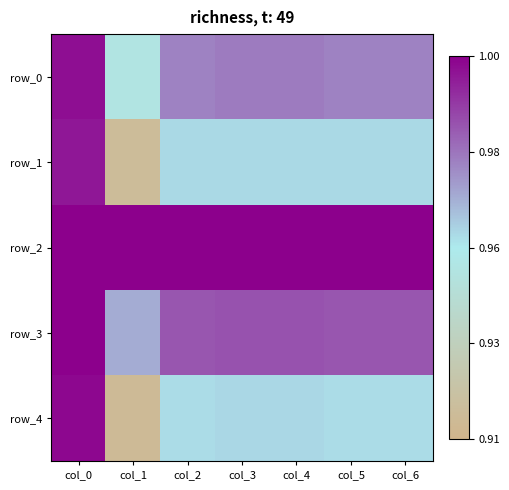

What is the difference between the maximum and minimum values in the row_4 series?

0.1